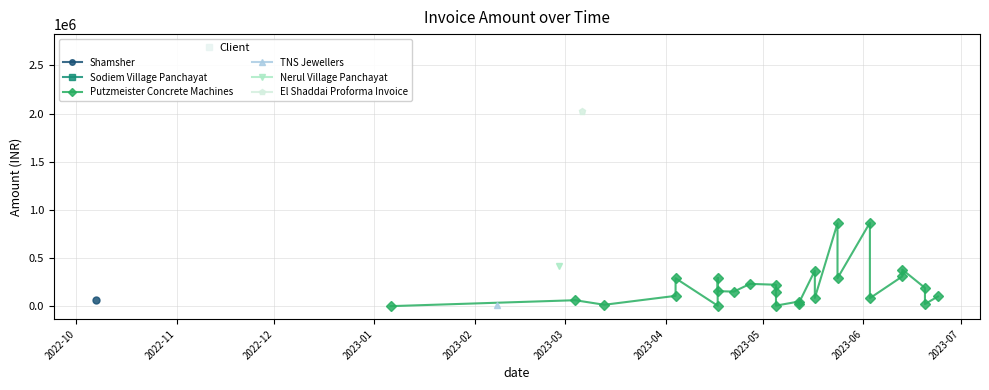

Is this an area chart (filled region under the line)?

No